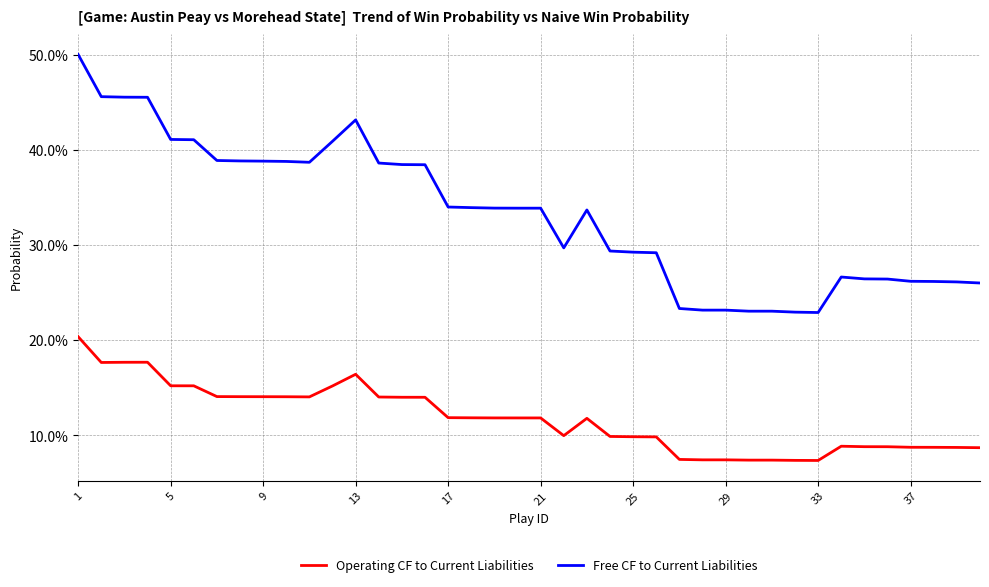

Which series has the largest total across all categories?

Free CF to Current Liabilities